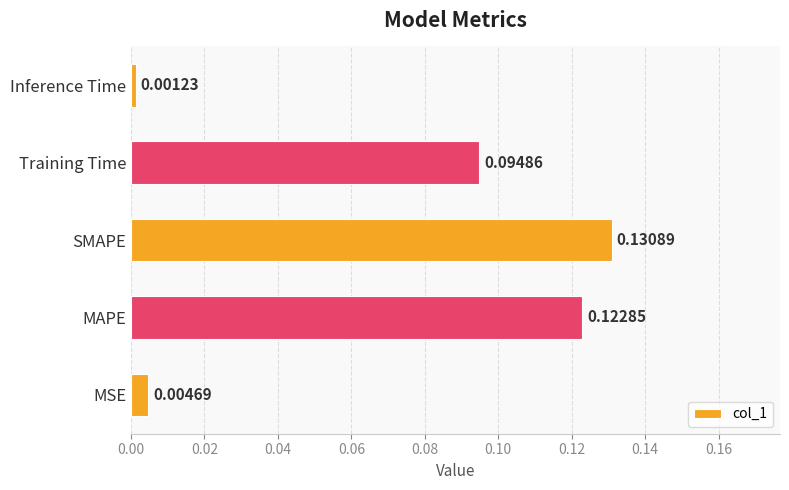

What is the change in value from MSE to Training Time?

+0.1